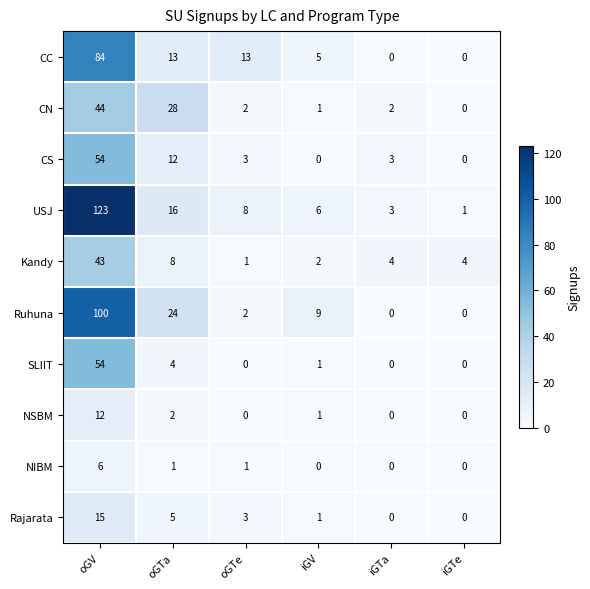

Which label corresponds to the largest value in the chart?

oGV